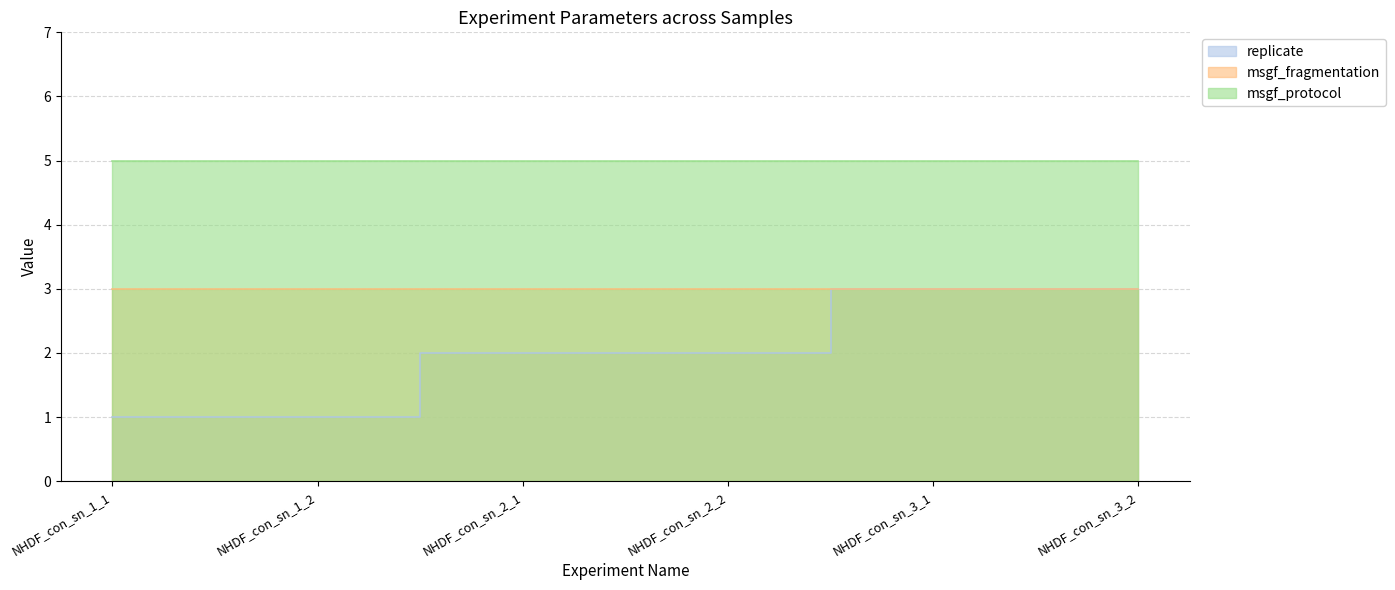

True or false: msgf_fragmentation and msgf_protocol intersect in this chart.

False